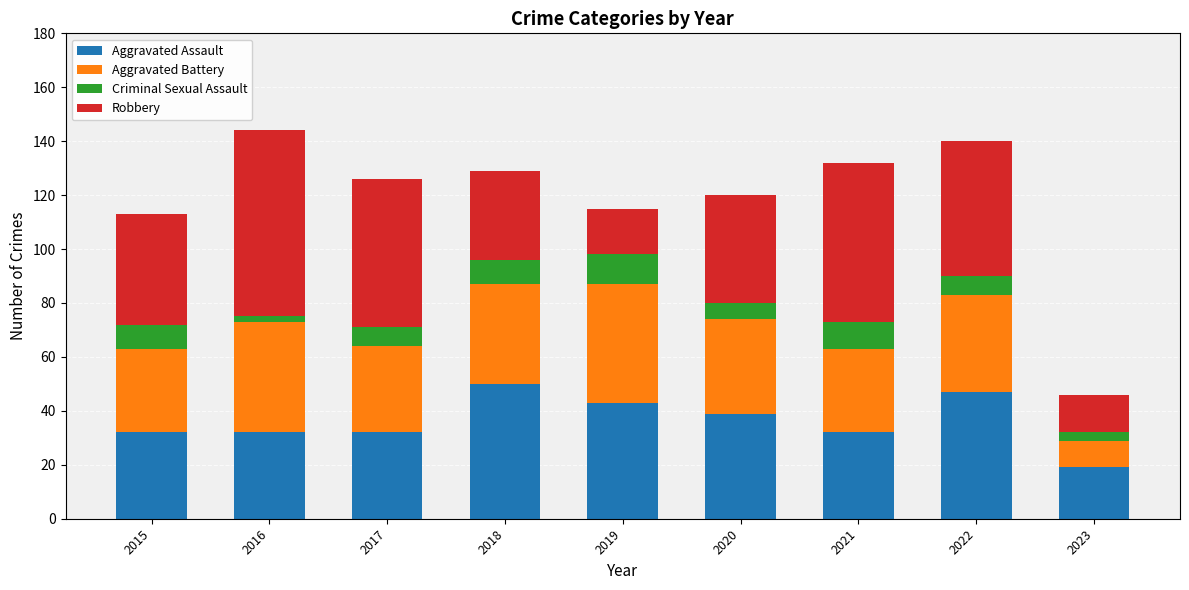

The value of Aggravated Assault at 2020 is 39. True or false?

True